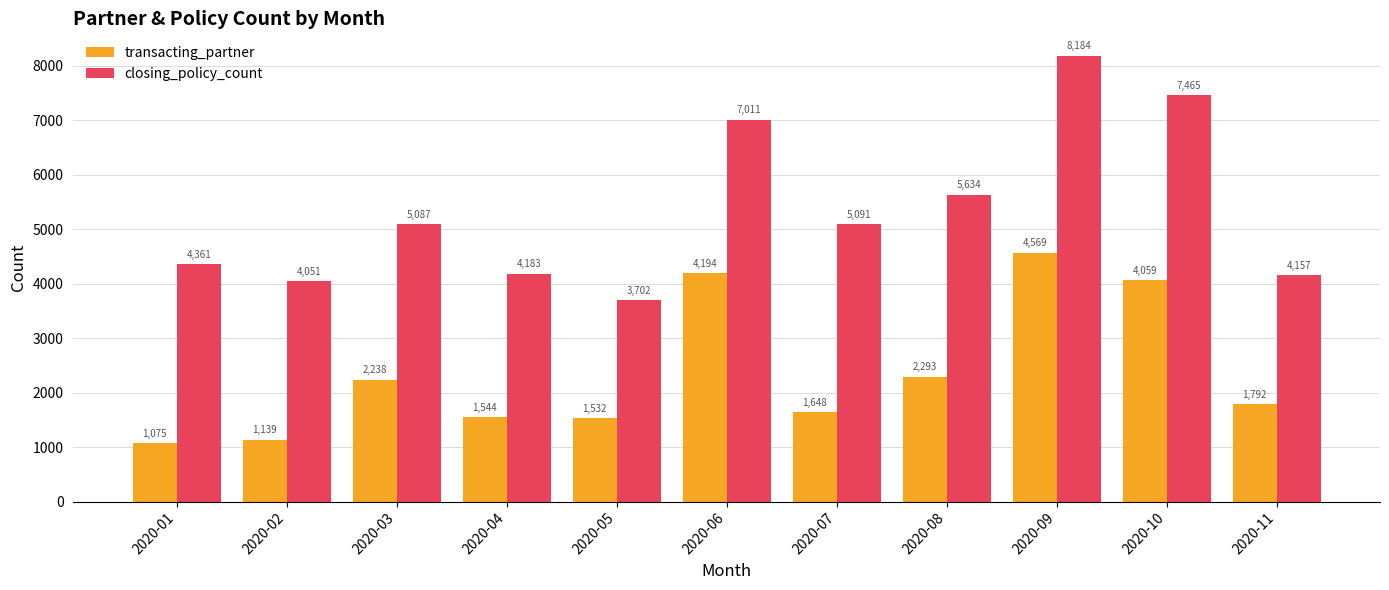

Reading left to right, list all the values displayed in this chart.

transacting_partner: 2020-01=1075	2020-02=1139	2020-03=2238	2020-04=1544	2020-05=1532	2020-06=4194	2020-07=1648	2020-08=2293	2020-09=4569	2020-10=4059	2020-11=1792
closing_policy_count: 2020-01=4361	2020-02=4051	2020-03=5087	2020-04=4183	2020-05=3702	2020-06=7011	2020-07=5091	2020-08=5634	2020-09=8184	2020-10=7465	2020-11=4157